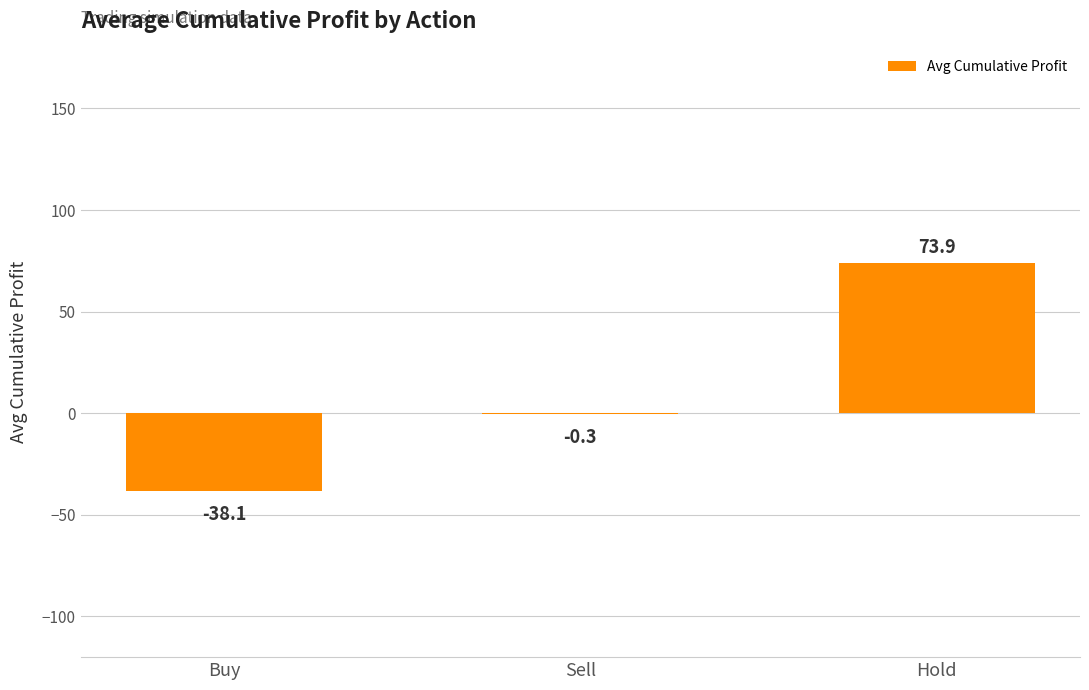

Reading left to right, what are all the values shown in this chart?

Buy=-38.1	Sell=-0.3	Hold=73.9